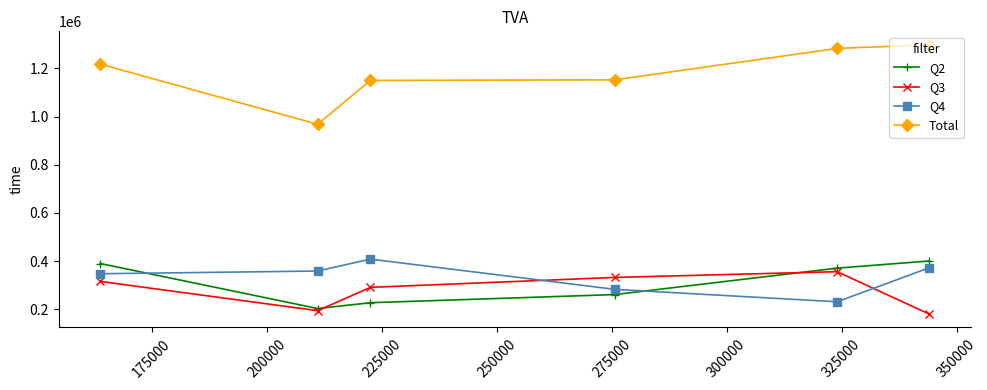

True or false: Total and Q3 intersect in this chart.

False